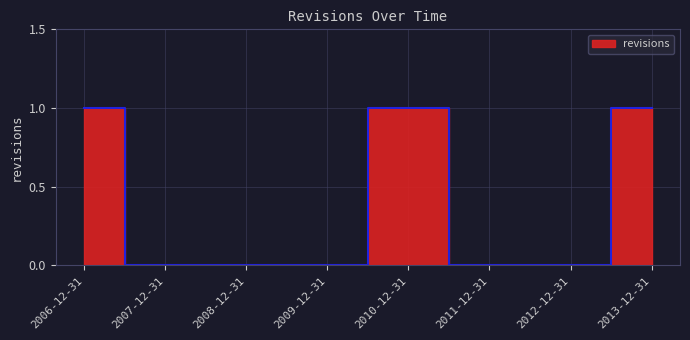

How many interior local peaks (higher than both neighbors) does the data have?

1